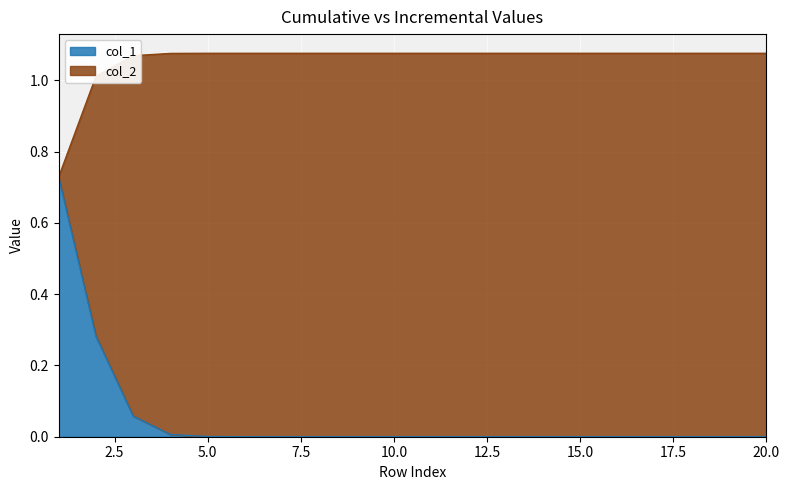

What is the difference between the highest and lowest values at 9?

1.1